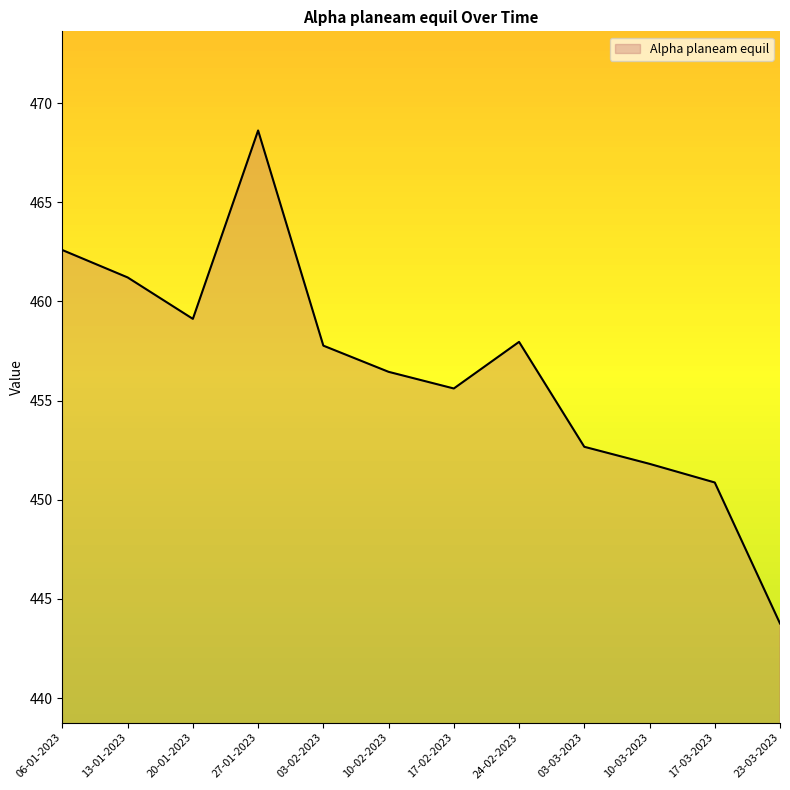

At which category does the data reach its first local valley?

20-01-2023